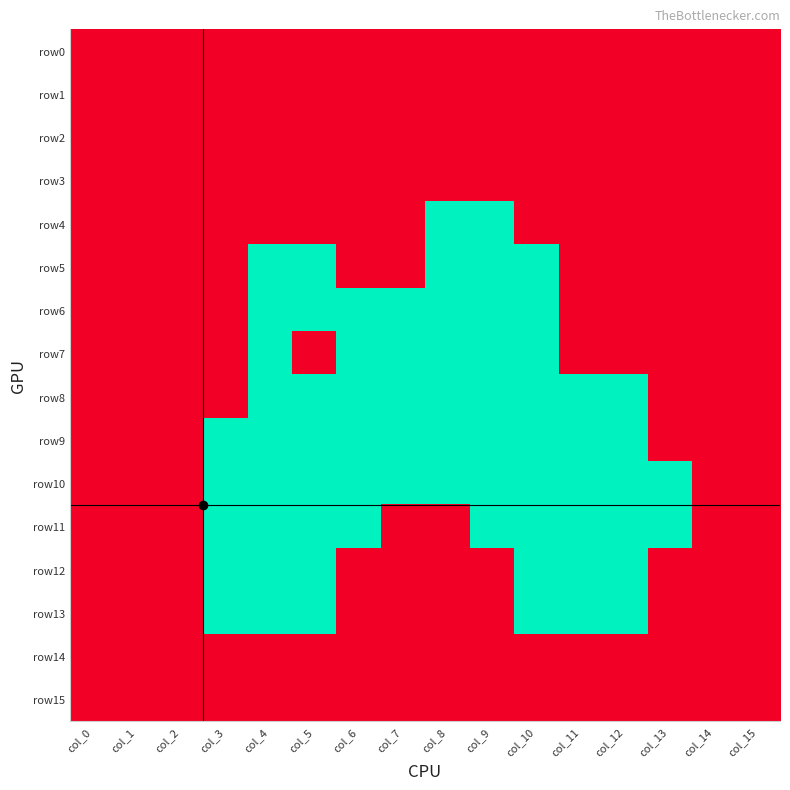

At how many categories does at least one series exceed 0?

16